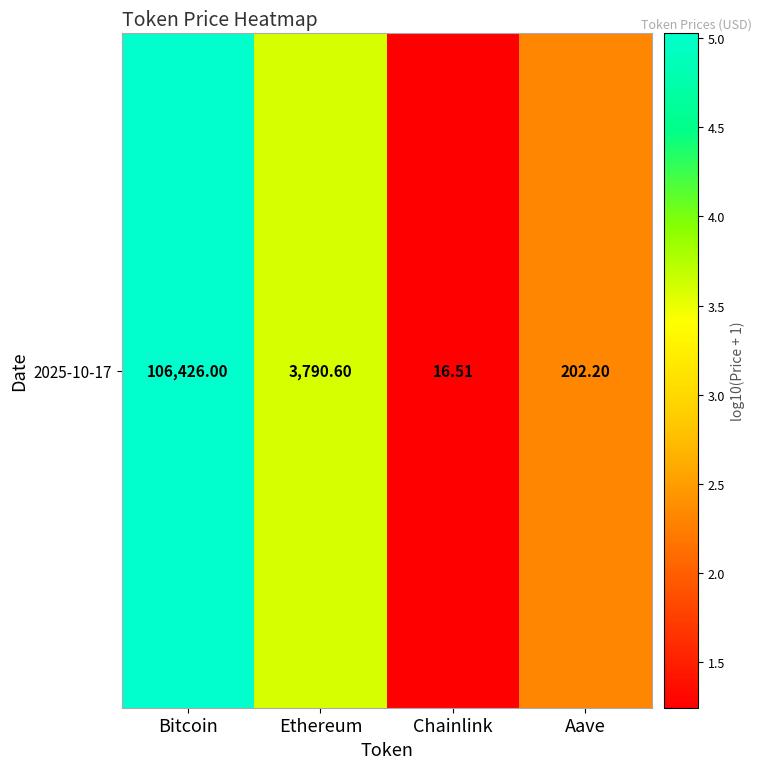

How many series are shown in this chart?

1